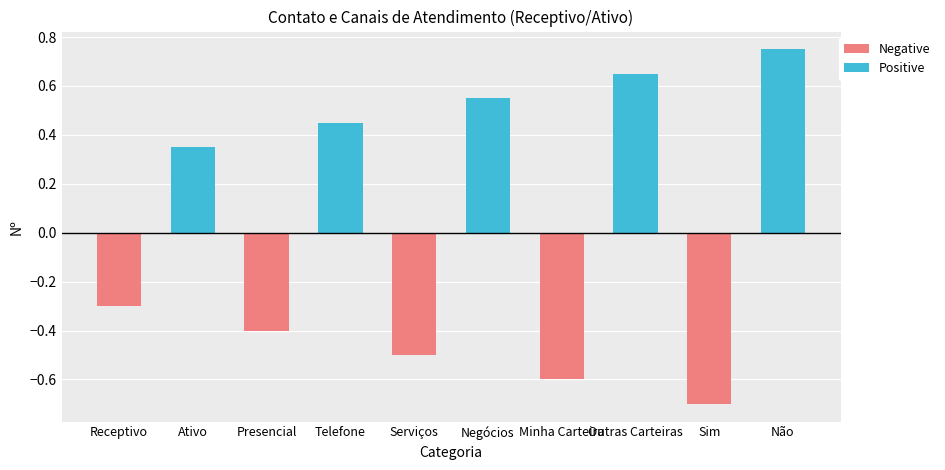

Between Telefone and Minha Carteira, which is larger?

Telefone